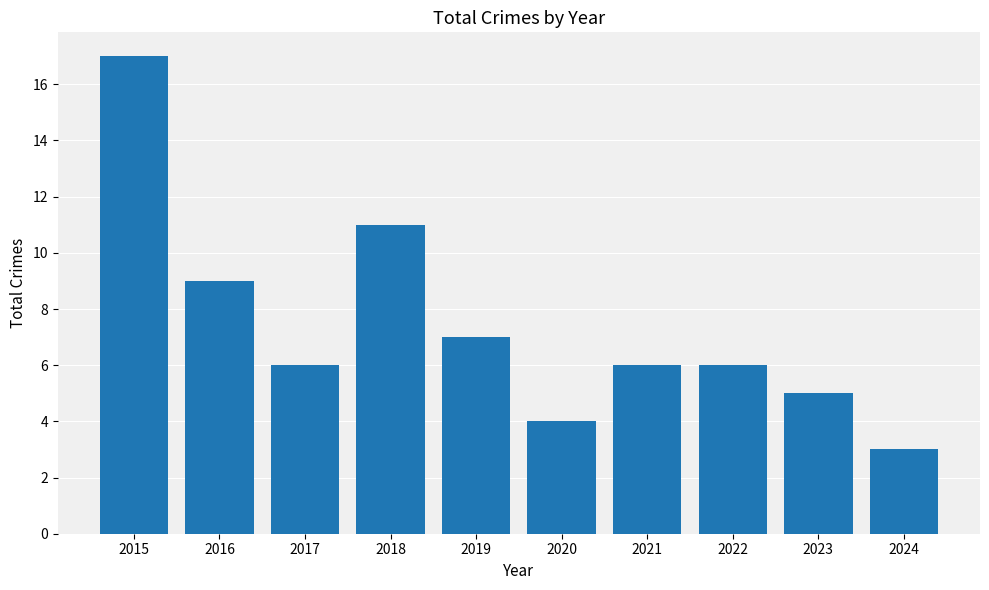

Reading left to right, what are all the values shown in this chart?

2015=17	2016=9	2017=6	2018=11	2019=7	2020=4	2021=6	2022=6	2023=5	2024=3